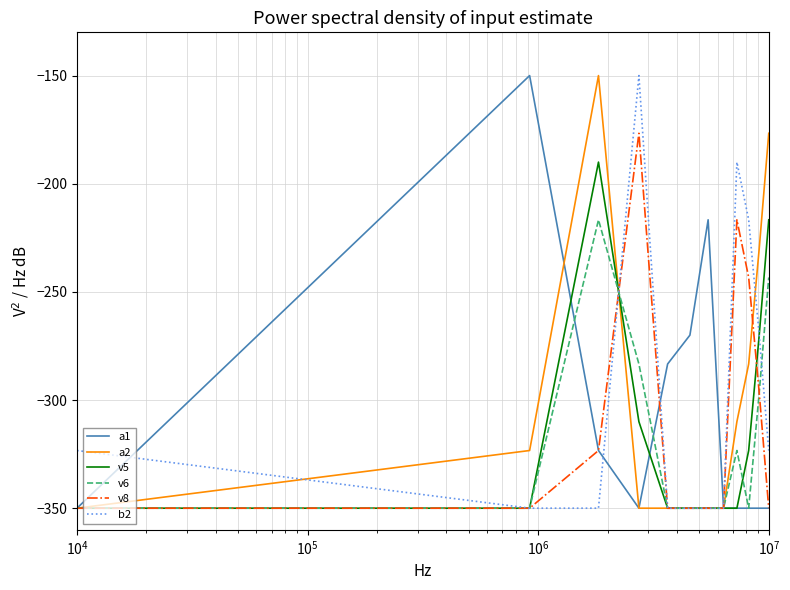

What is the maximum value for v5?

-190.0